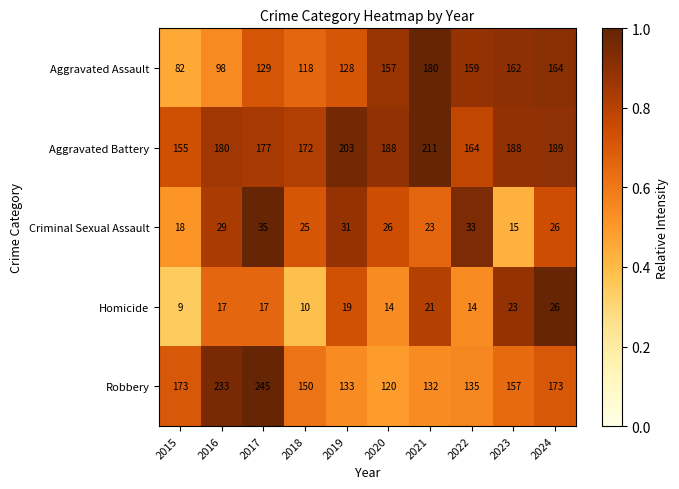

What is the difference between the highest and lowest values at 2024?

163